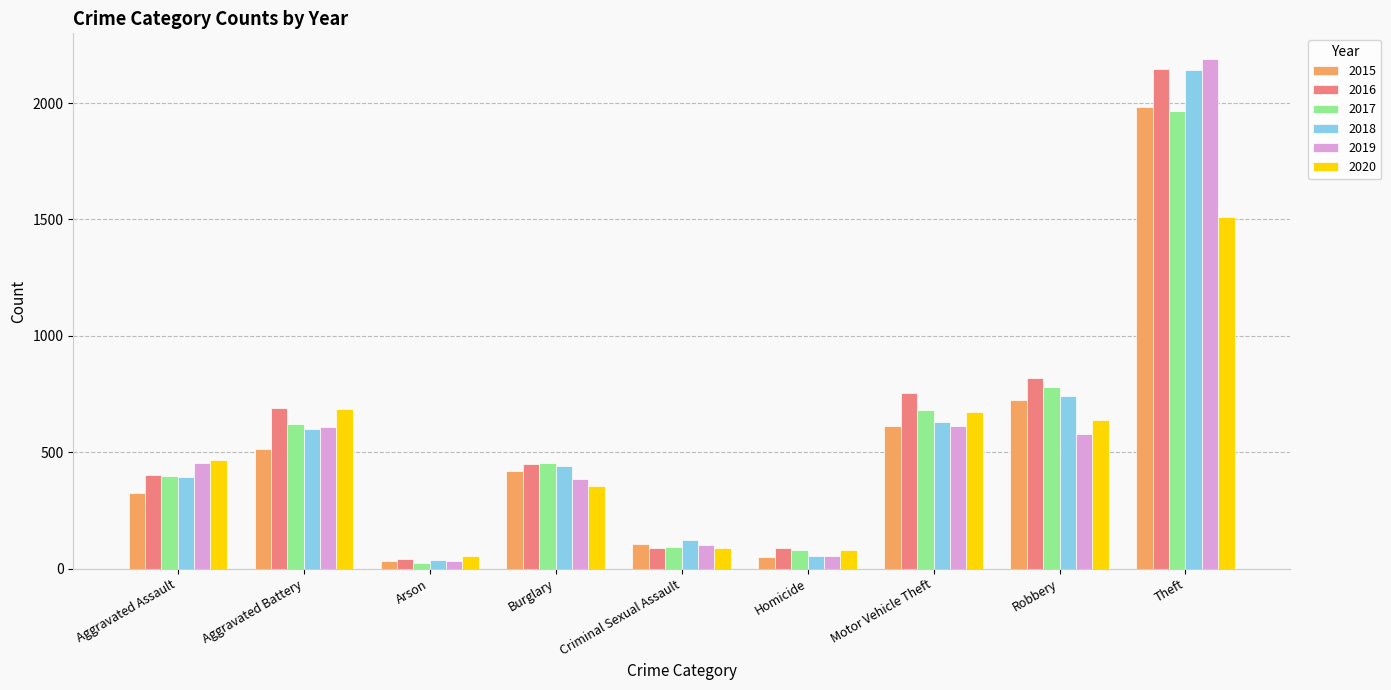

How many groups of bars are there?

9